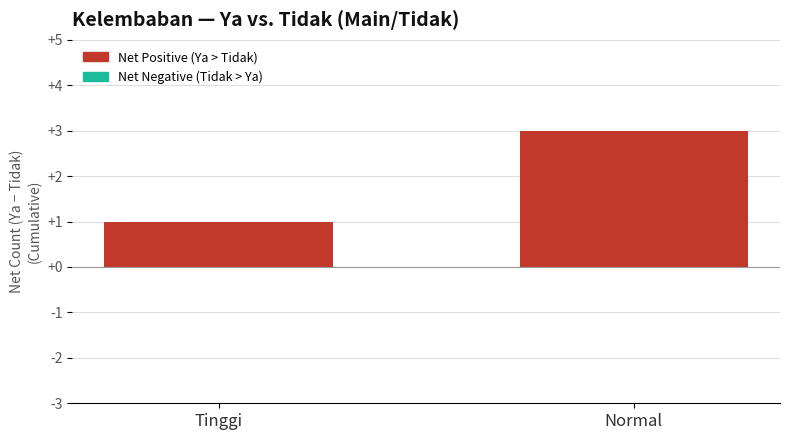

Does the chart contain any negative values?

No